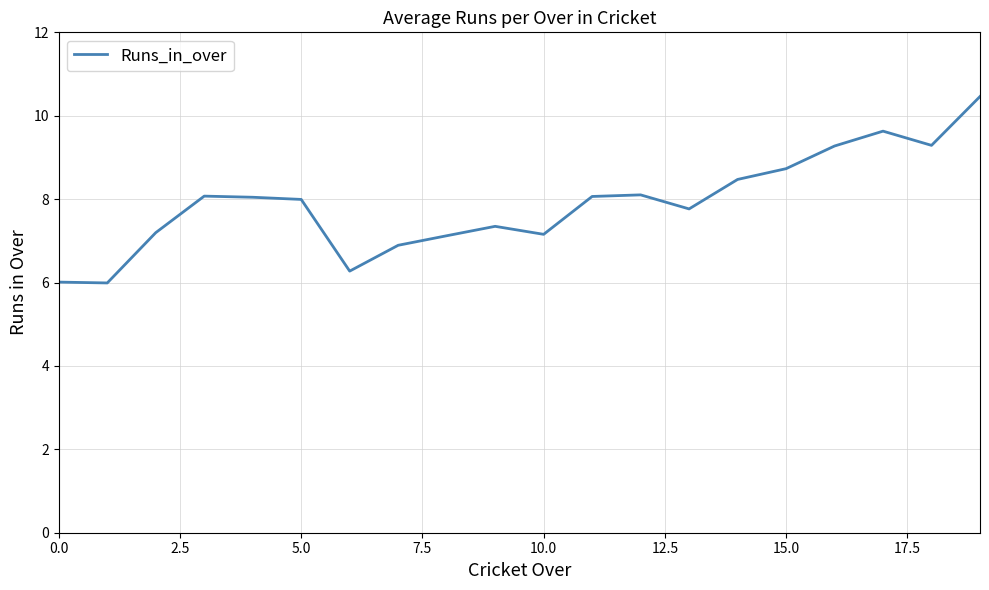

What is the maximum value shown in the chart?

10.5